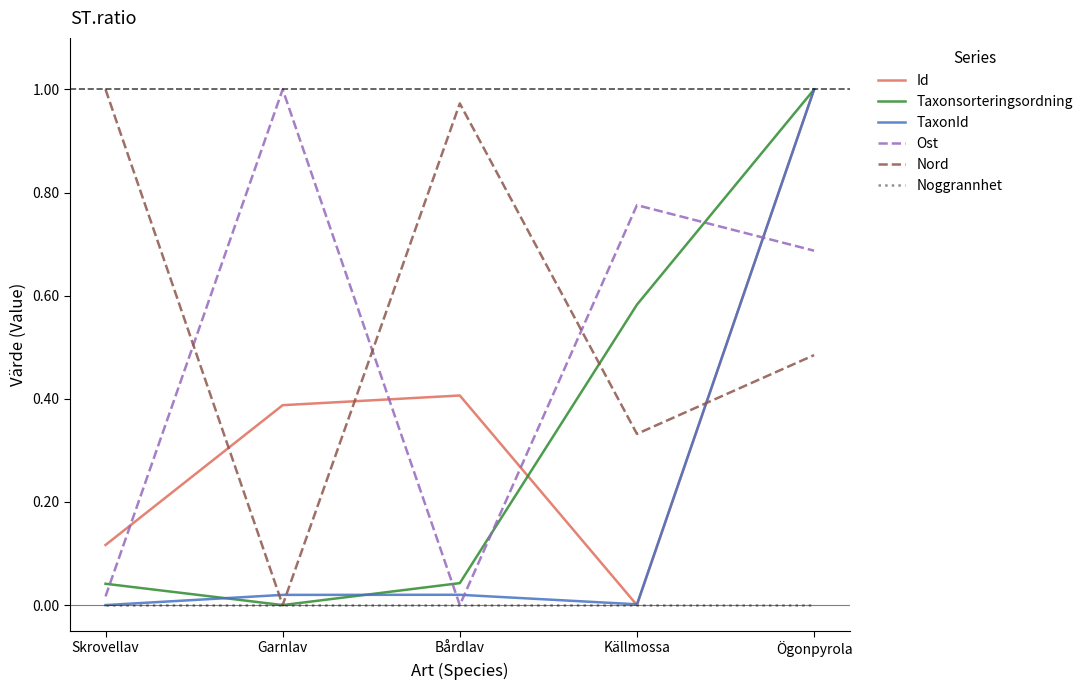

What is the total value across all series at Bårdlav?

1.4